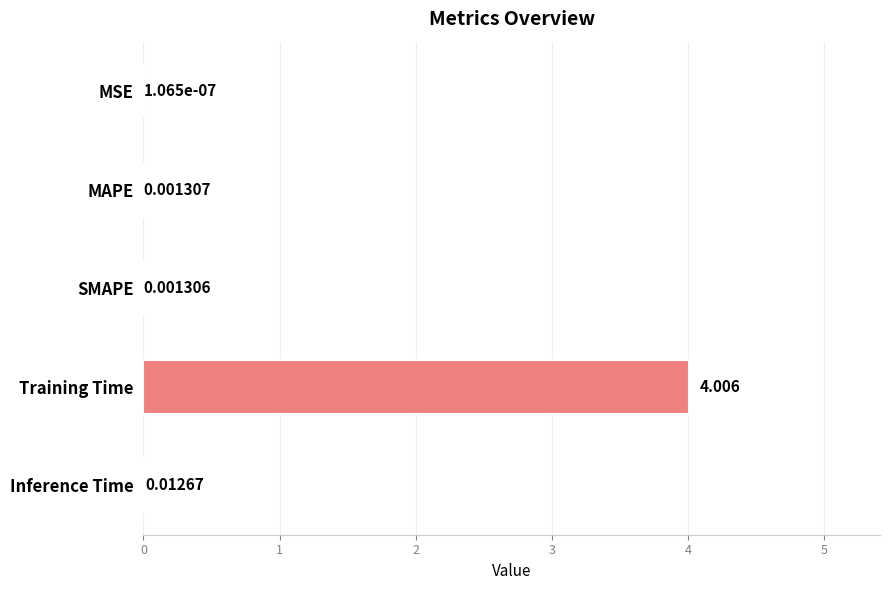

Where is the data nearest to the value 2?

Inference Time